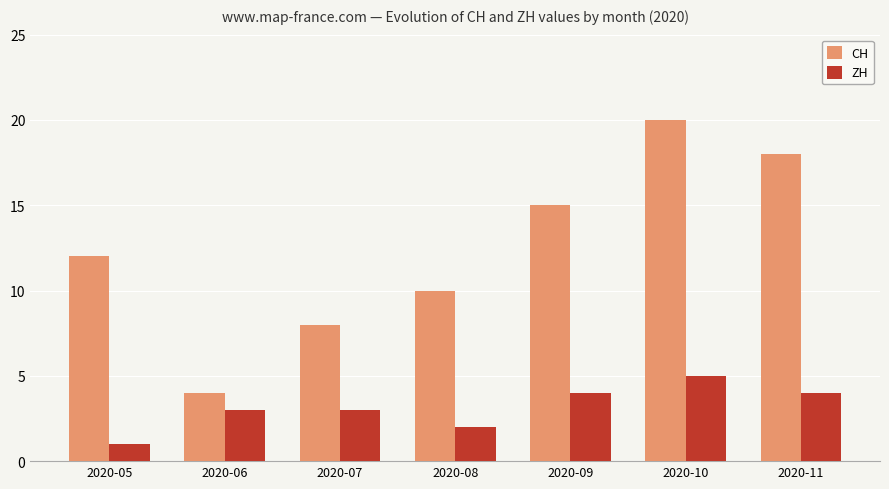

What is the total value across all series at 2020-10?

25